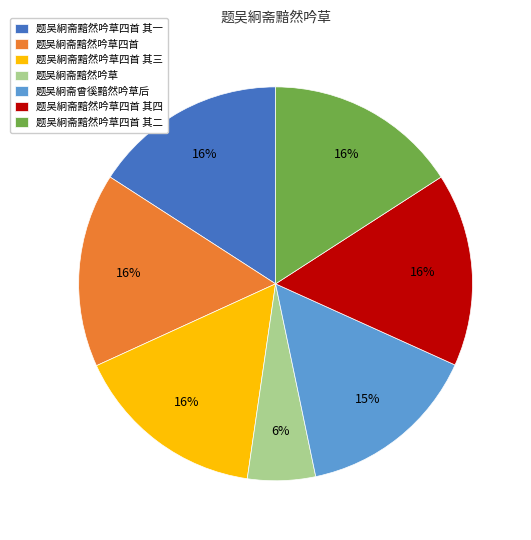

Do 题吴絅斋黯然吟草 and 题吴絅斋黯然吟草四首 其二 together represent more than half of the pie?

No